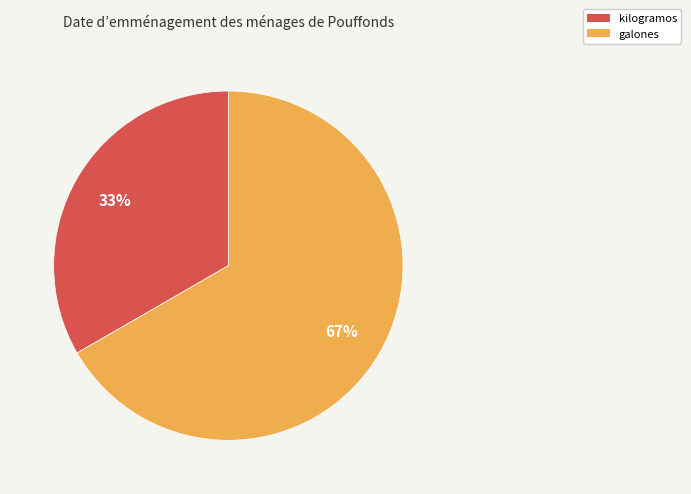

Count the number of slices in the pie.

2